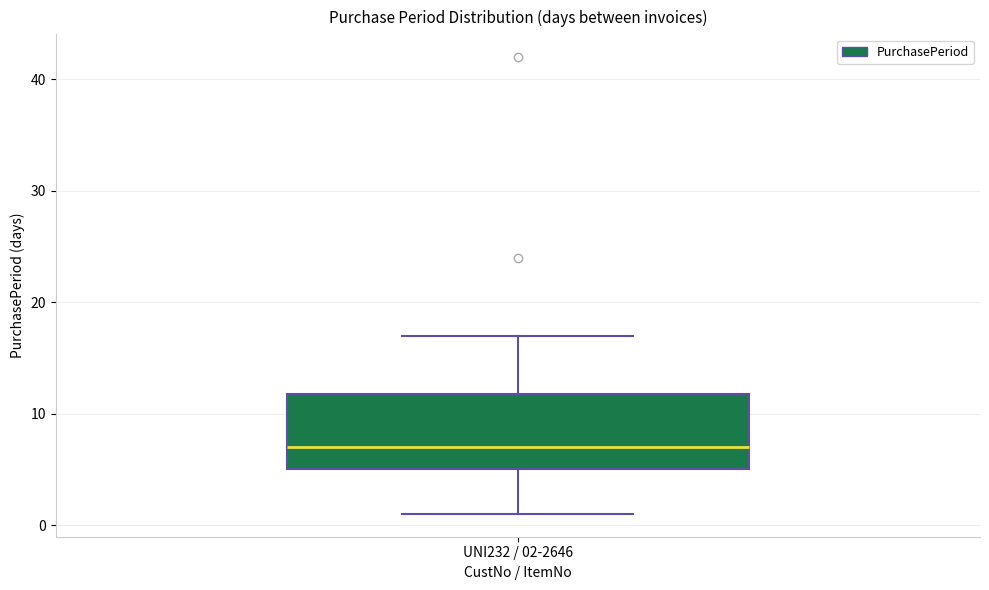

Where does the lower whisker of the box for UNI232 / 02-2646 end on the y-axis? The values are not printed on the chart, so give them approximately, as read against the axis.

1